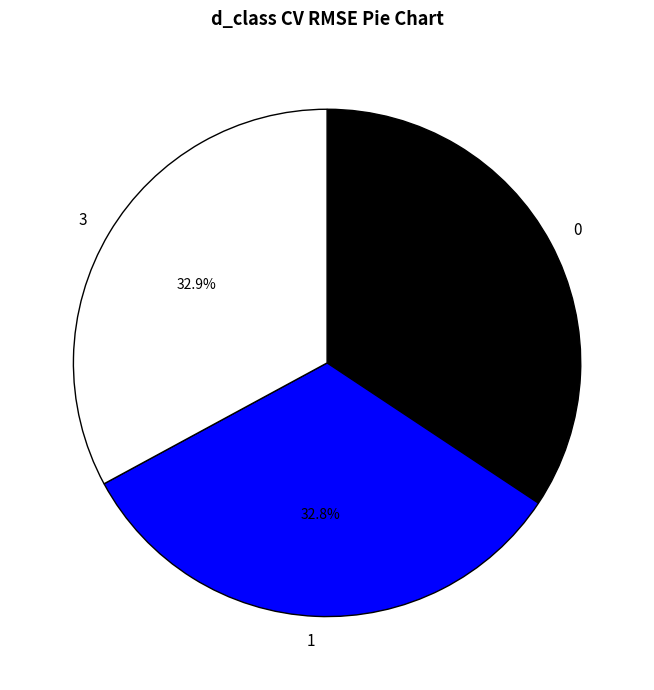

Count the number of slices in the pie.

3